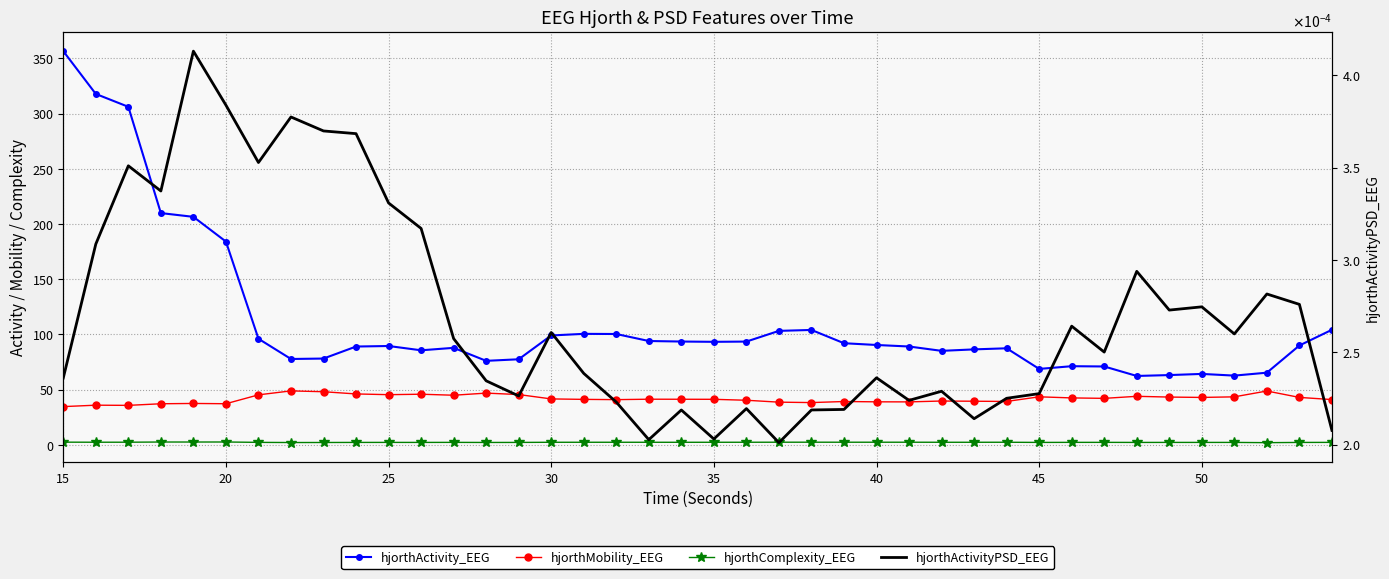

Reading right to left, transcribe all the data shown in this chart.

hjorthActivity_EEG: 104.3	90.0	65.4	62.8	64.3	63.2	62.4	71.0	71.3	68.8	87.5	86.5	85.2	89.1	90.5	92.1	104.1	103.3	93.6	93.3	93.6	94.1	100.4	100.6	99.1	77.5	76.1	87.9	85.7	89.6	89.1	78.2	77.8	96.1	184.1	206.5	209.9	306.1	317.8	356.5
hjorthMobility_EEG: 41.1	43.0	48.8	43.5	43.0	43.3	44.0	42.2	42.6	43.6	39.4	39.6	39.8	39.0	39.0	39.3	38.3	38.7	40.4	41.3	41.4	41.4	41.0	41.2	41.7	45.6	46.9	45.0	45.9	45.5	46.2	48.2	48.9	45.3	37.3	37.6	37.3	35.8	36.0	34.7
hjorthComplexity_EEG: 2.3	2.3	2.1	2.3	2.3	2.3	2.3	2.3	2.3	2.3	2.4	2.4	2.4	2.5	2.5	2.4	2.5	2.5	2.4	2.4	2.4	2.4	2.4	2.4	2.4	2.3	2.2	2.3	2.3	2.3	2.3	2.2	2.2	2.3	2.7	2.6	2.6	2.5	2.4	2.5
hjorthActivityPSD_EEG: 0.0	0.0	0.0	0.0	0.0	0.0	0.0	0.0	0.0	0.0	0.0	0.0	0.0	0.0	0.0	0.0	0.0	0.0	0.0	0.0	0.0	0.0	0.0	0.0	0.0	0.0	0.0	0.0	0.0	0.0	0.0	0.0	0.0	0.0	0.0	0.0	0.0	0.0	0.0	0.0